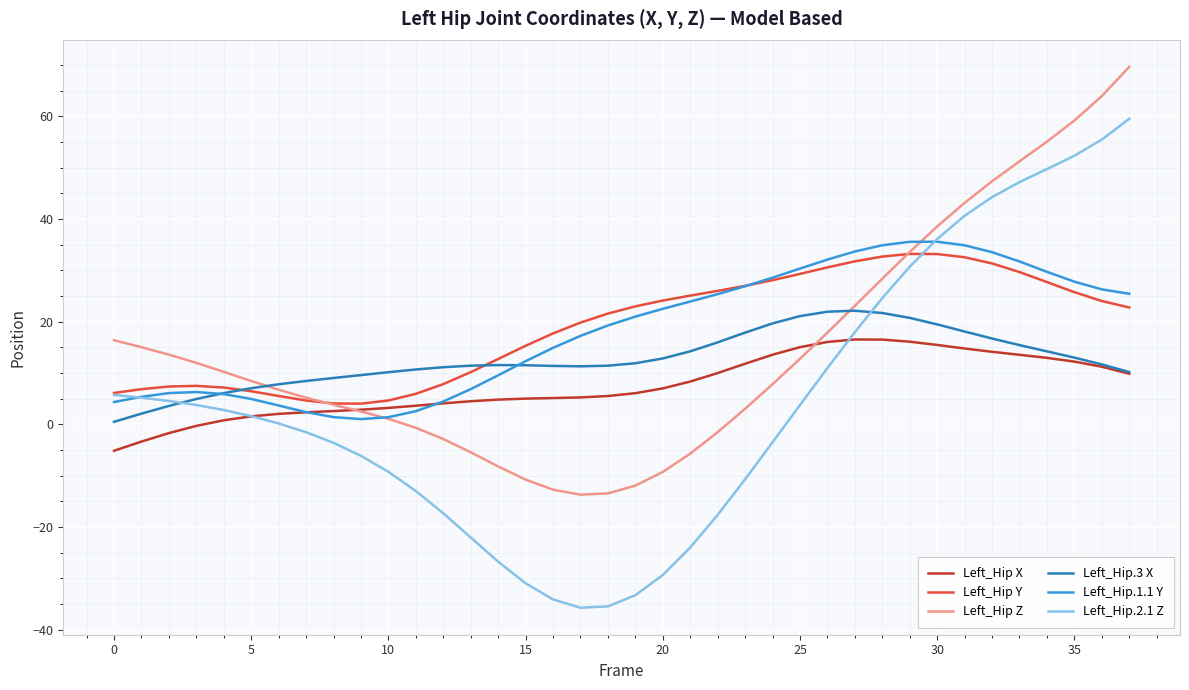

True or false: Left_Hip X and Left_Hip Y intersect in this chart.

False